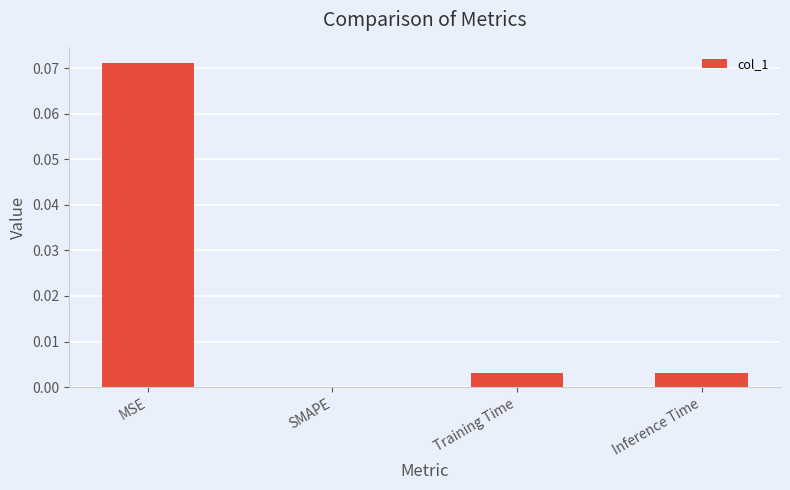

The value at Inference Time is 0.0. True or false?

True